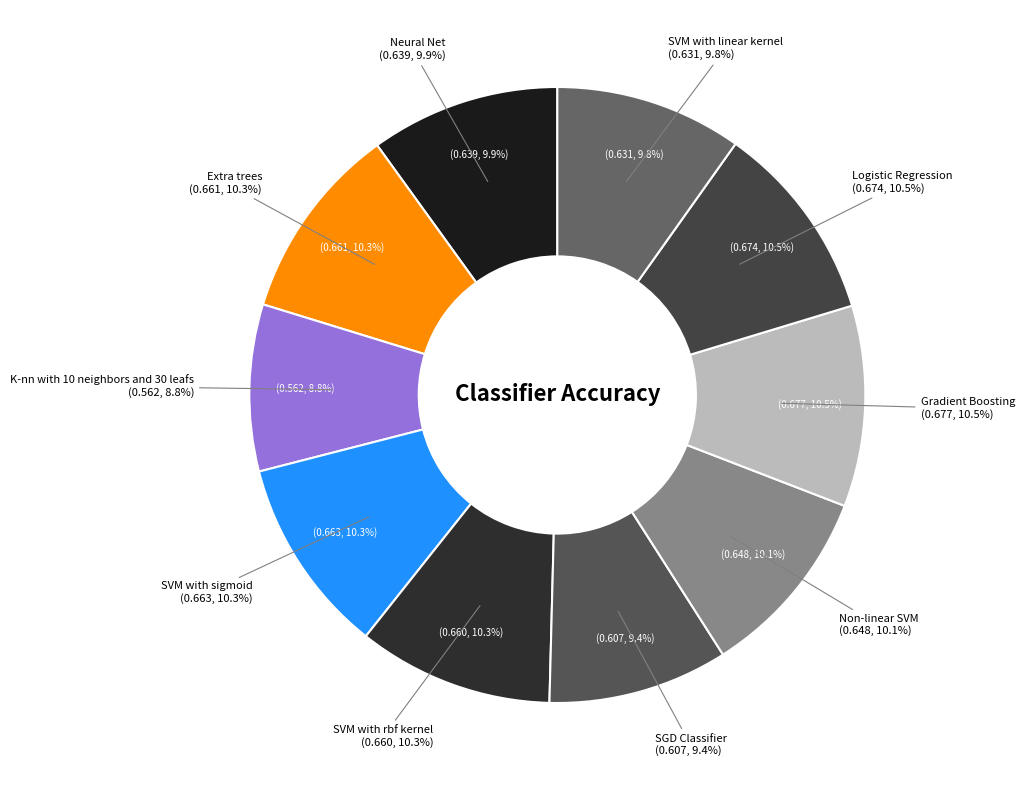

How many segments does this pie chart have?

10